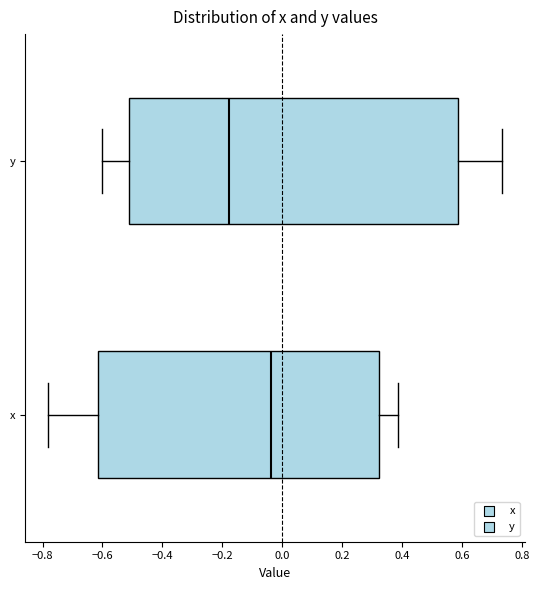

Where does the median line of the box for x sit on the x-axis? The values are not printed on the chart, so give them approximately, as read against the axis.

-0.04